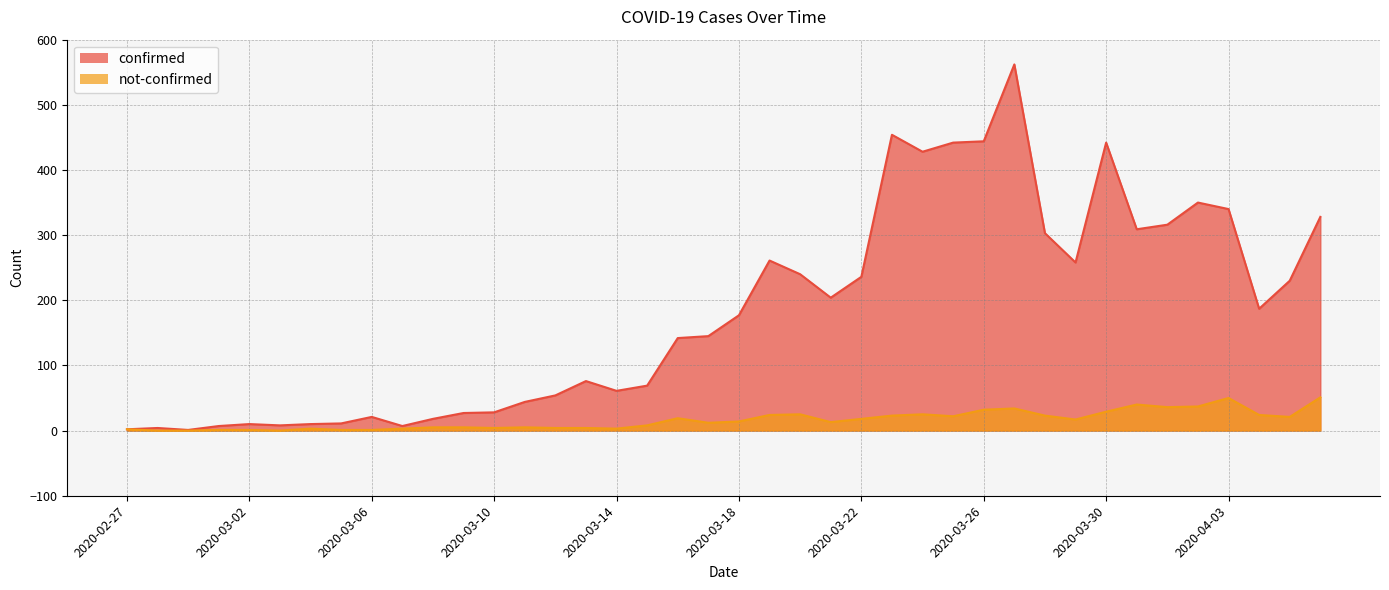

At how many categories does at least one series exceed 16?

31